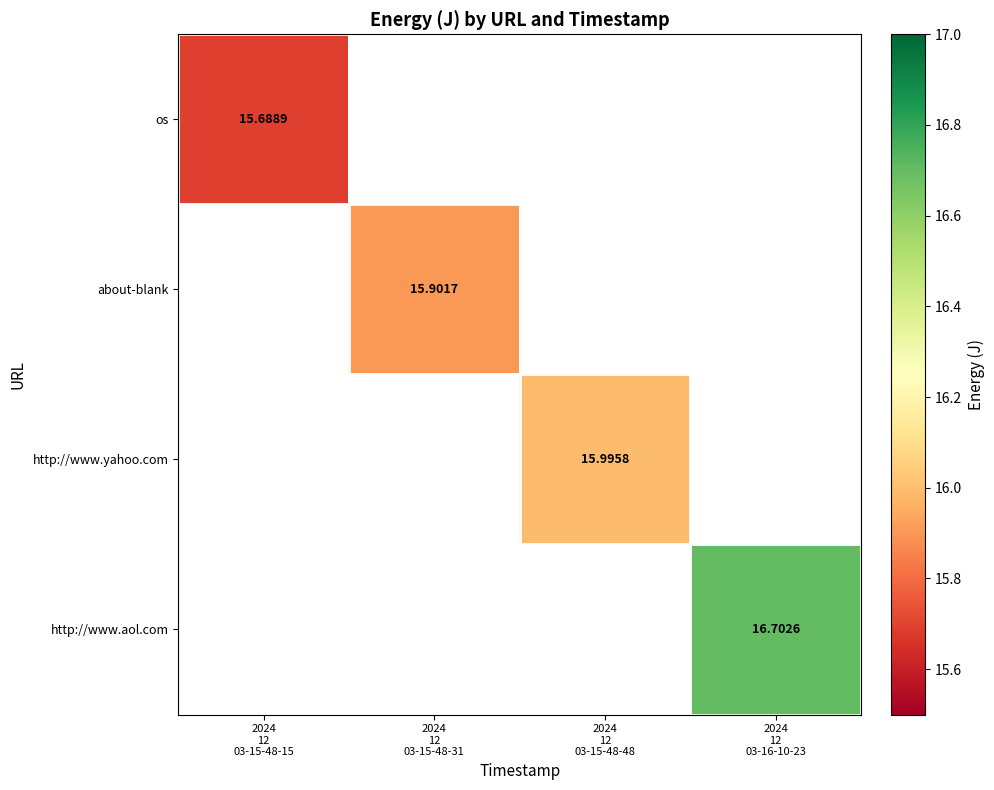

Which category has the lowest value in the http://www.aol.com series?

2024 12 03-15-48-15